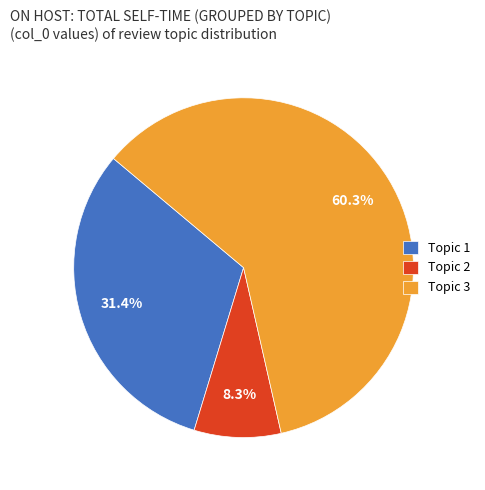

To the nearest percent, what percentage of the pie is Topic 3?

60%